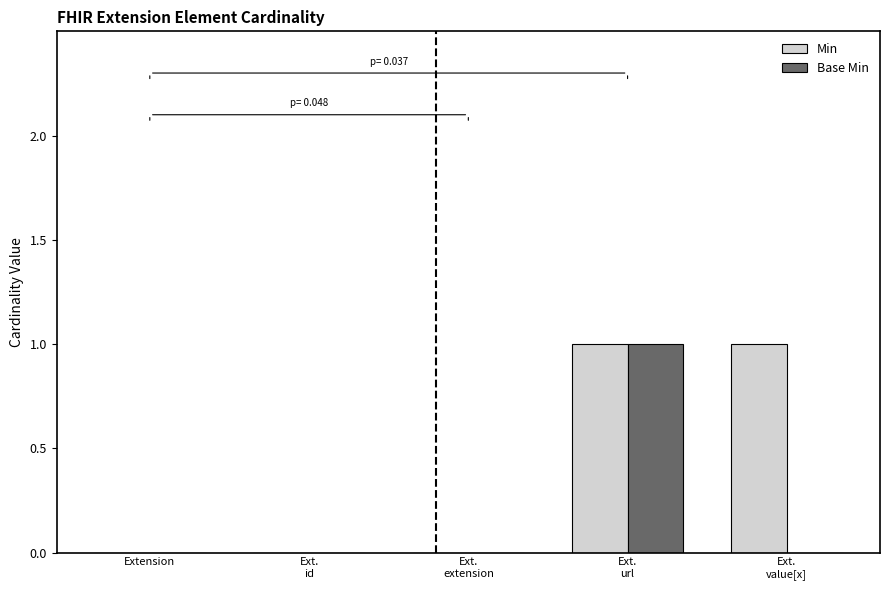

Which series has the largest total across all categories?

Min